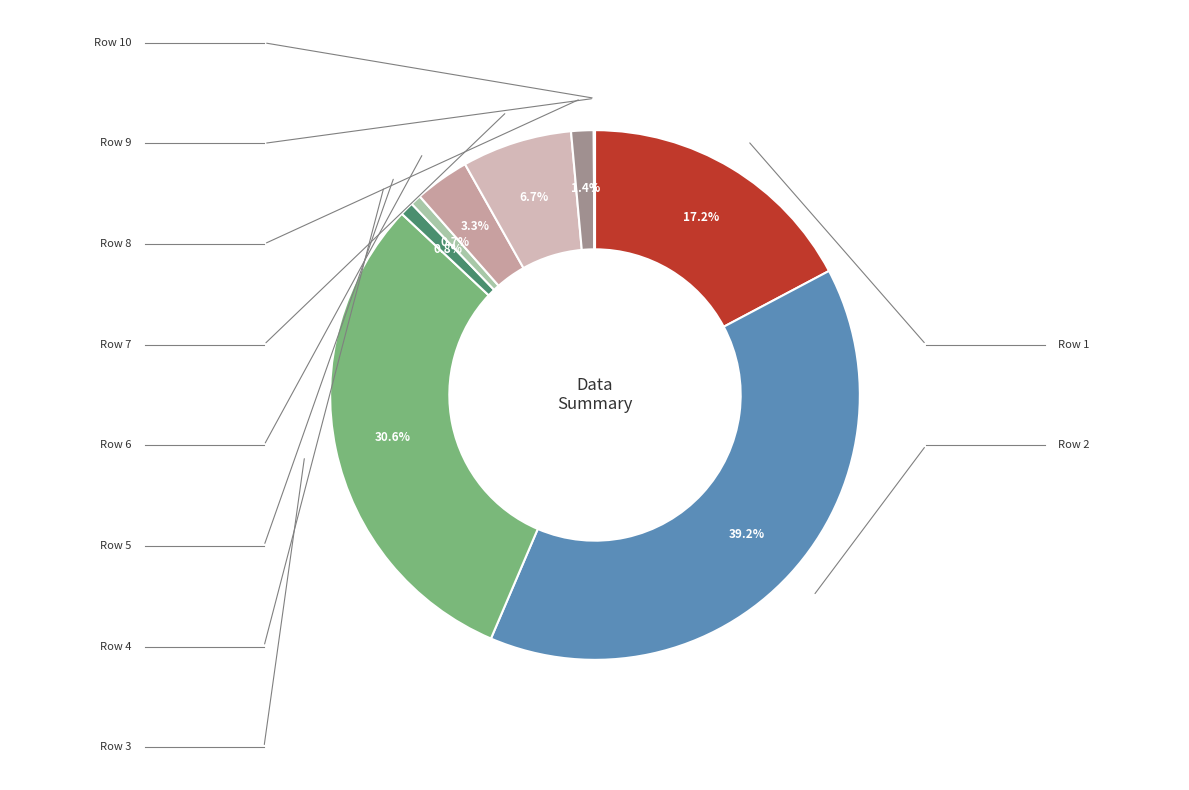

Rank the categories by value from highest to lowest.

Row 2, Row 3, Row 1, Row 7, Row 6, Row 8, Row 4, Row 5, Row 9, Row 10